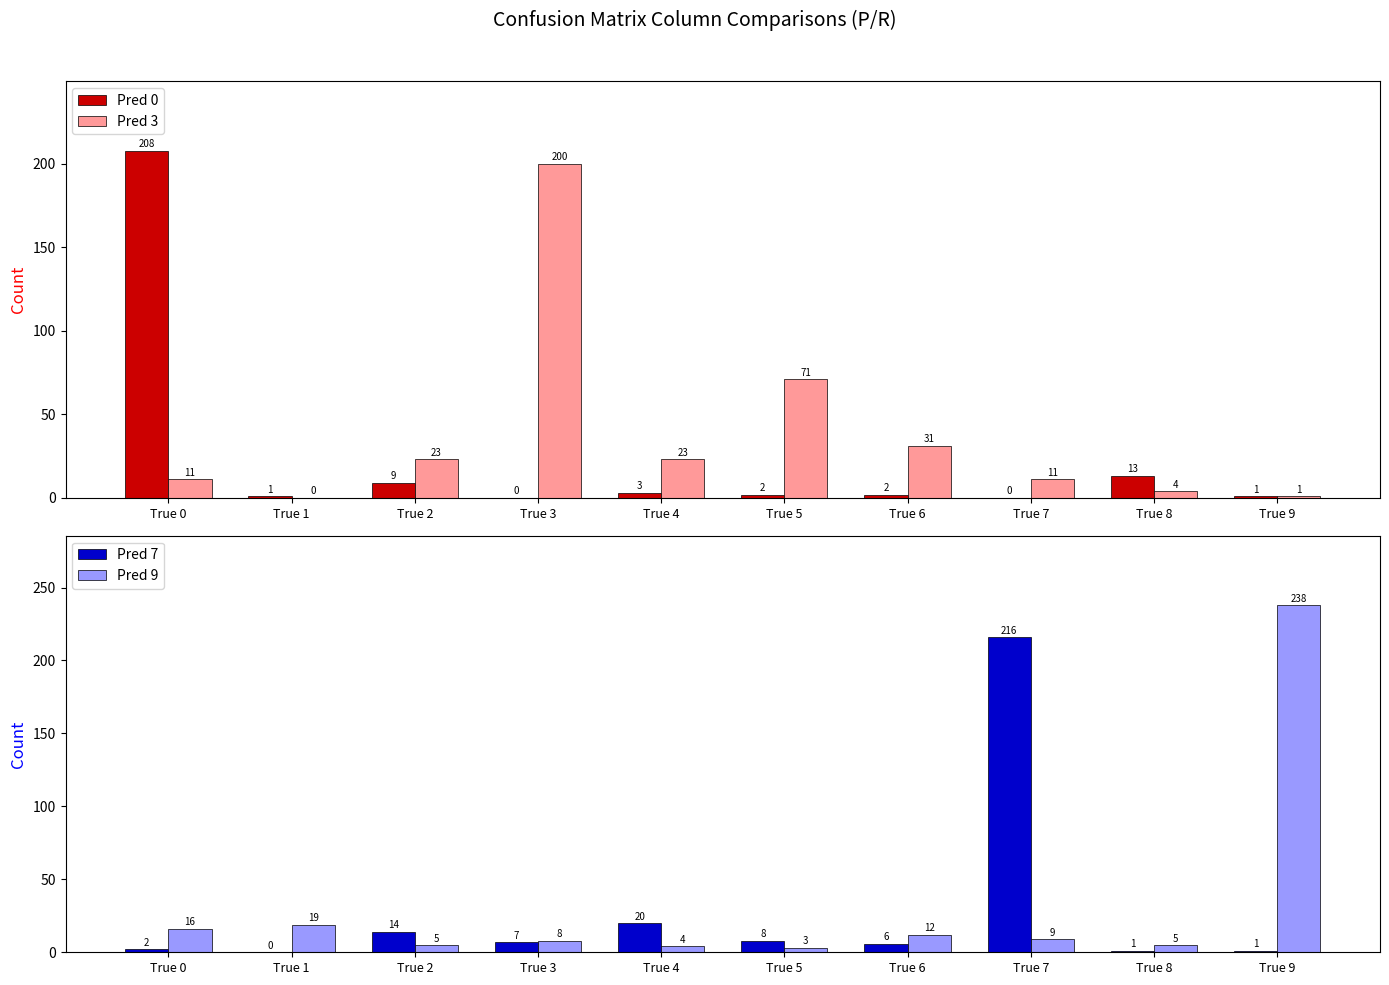

Reading left to right, extract all data points from this chart.

Pred 0: 208	1	9	0	3	2	2	0	13	1
Pred 3: 11	0	23	200	23	71	31	11	4	1
Pred 7: 2	0	14	7	20	8	6	216	1	1
Pred 9: 16	19	5	8	4	3	12	9	5	238